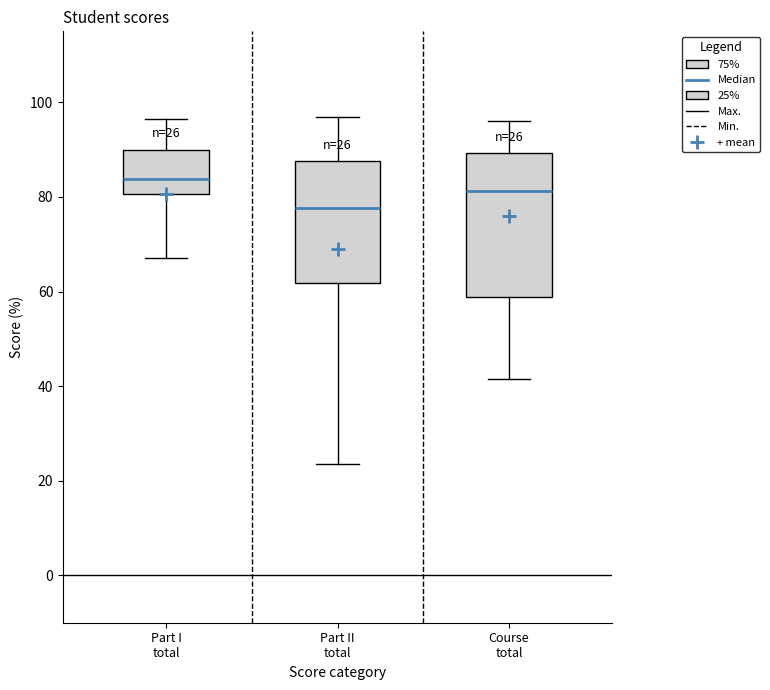

Which box has the highest median line?

Part I total